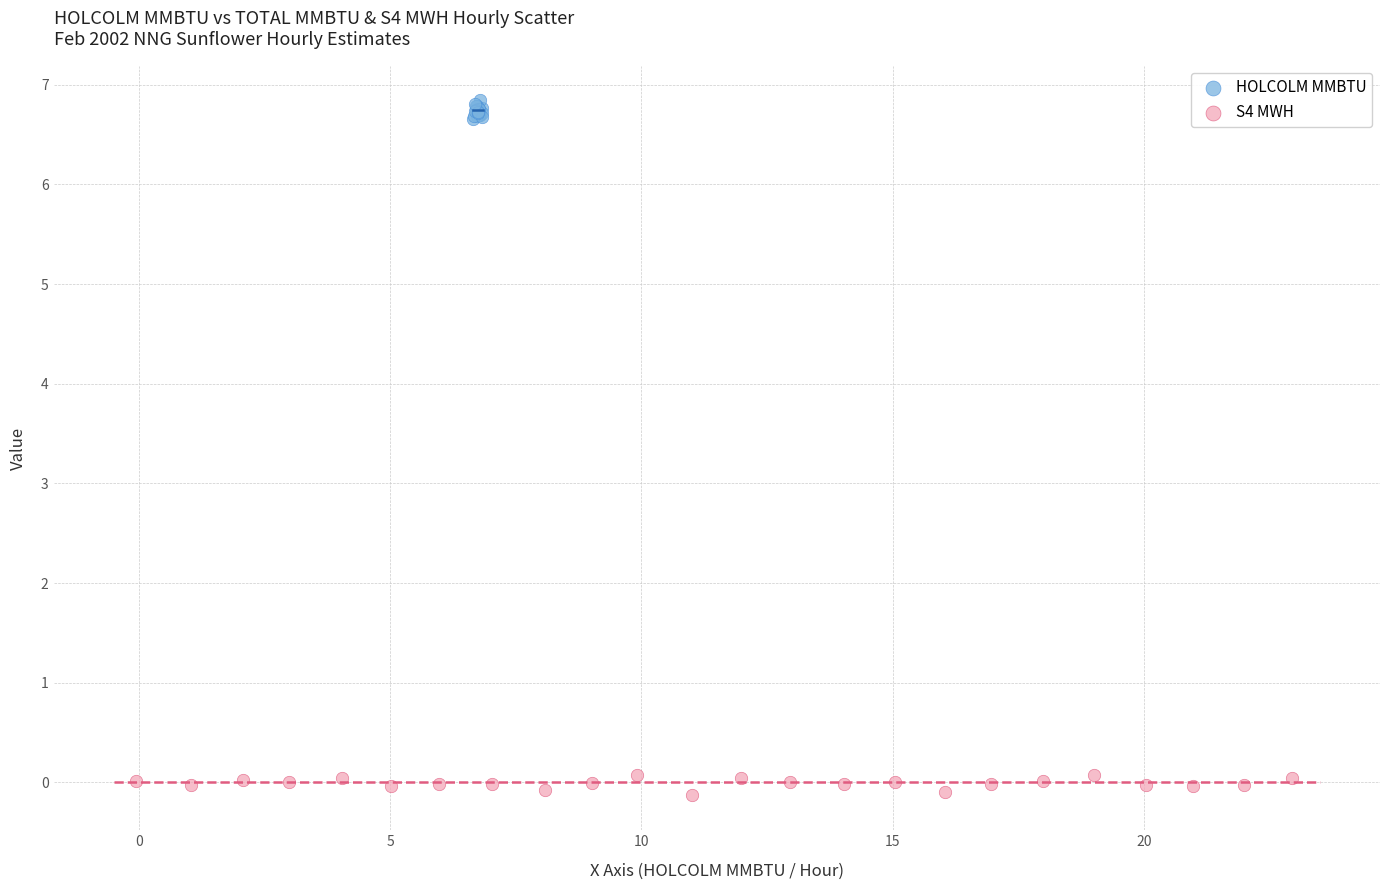

What are all the series names shown in the legend?

HOLCOLM MMBTU, S4 MWH